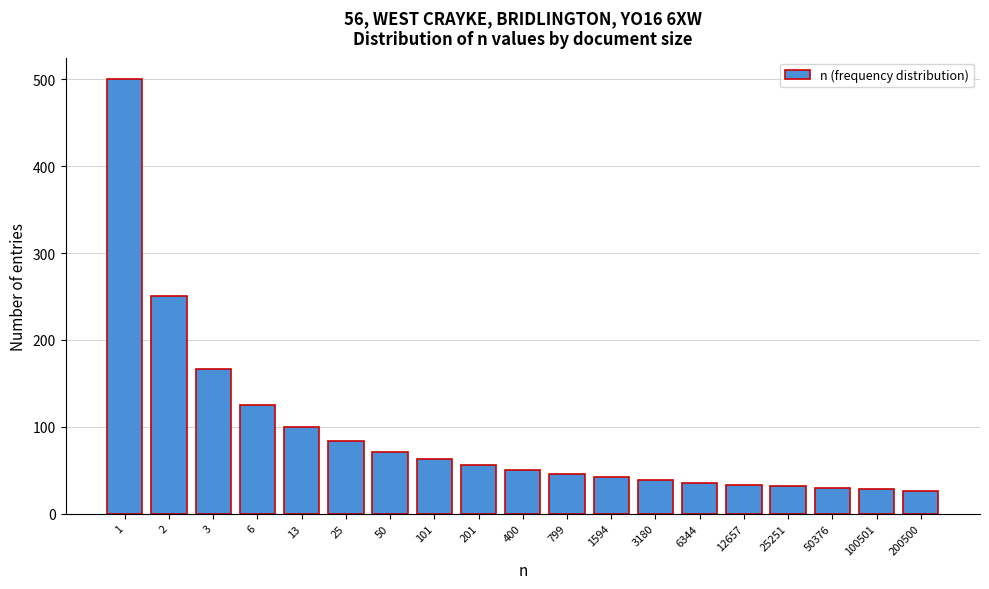

What is the smallest value displayed?

26.3